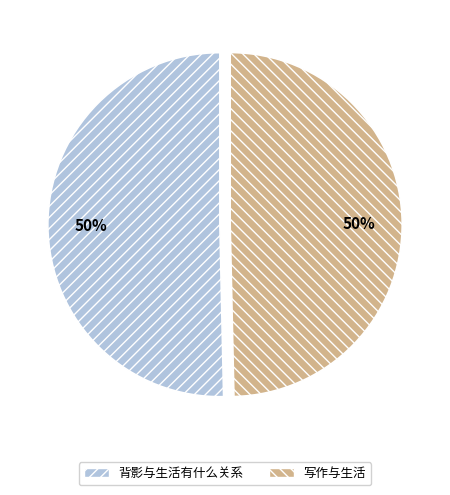

To the nearest percent, what is the average slice percentage?

50%